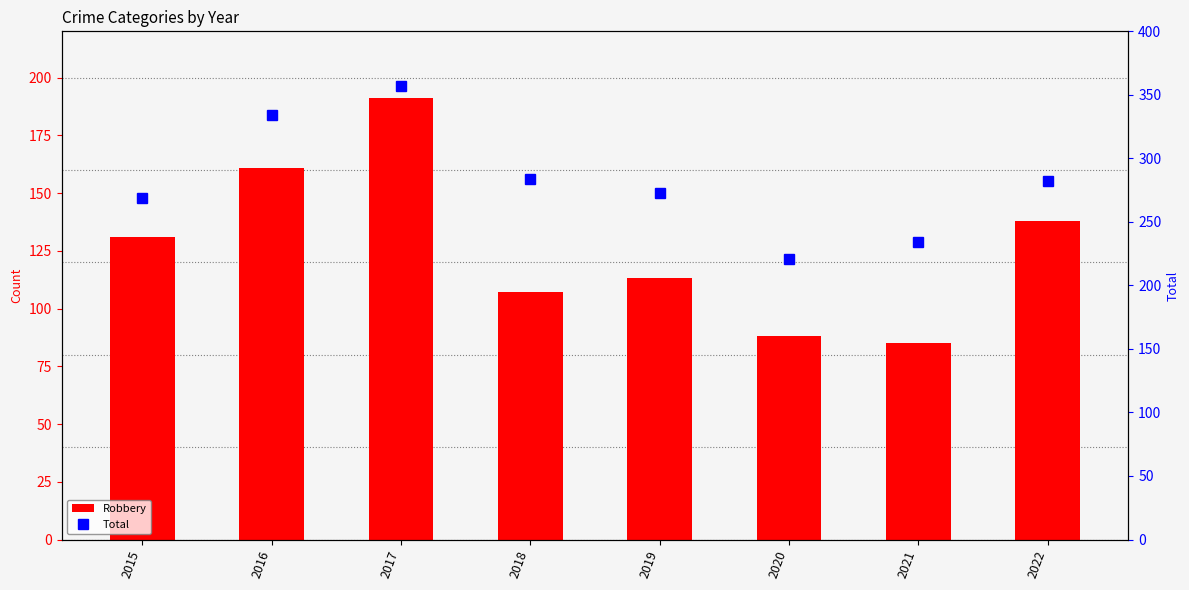

What value does the Total series have at 2022, to the nearest 10?

280